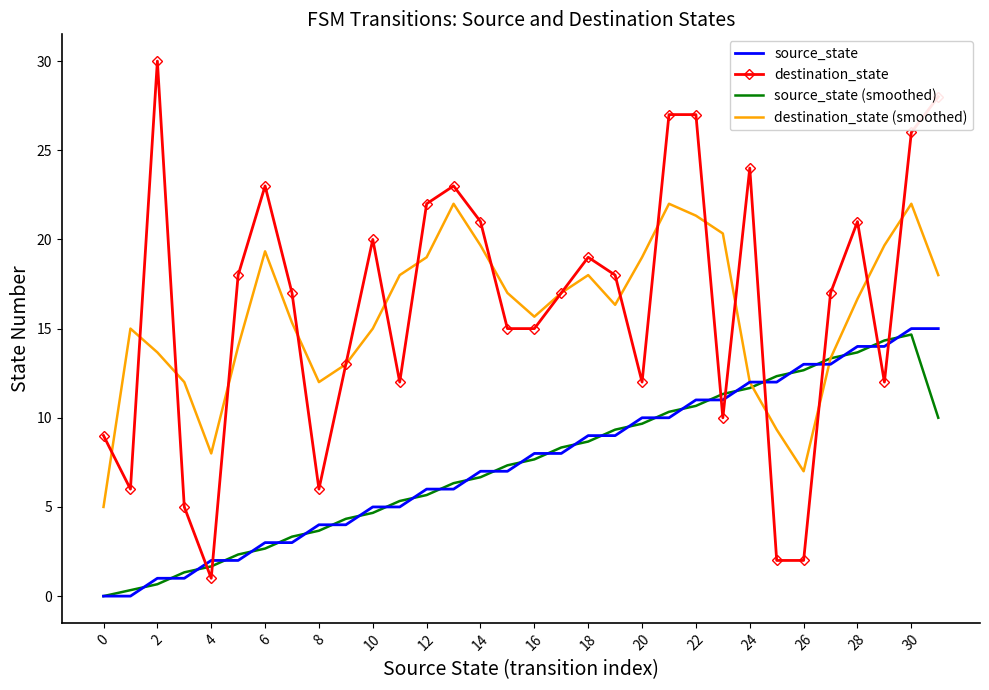

What is the difference between the maximum and minimum values in the source_state (smoothed) series?

14.7